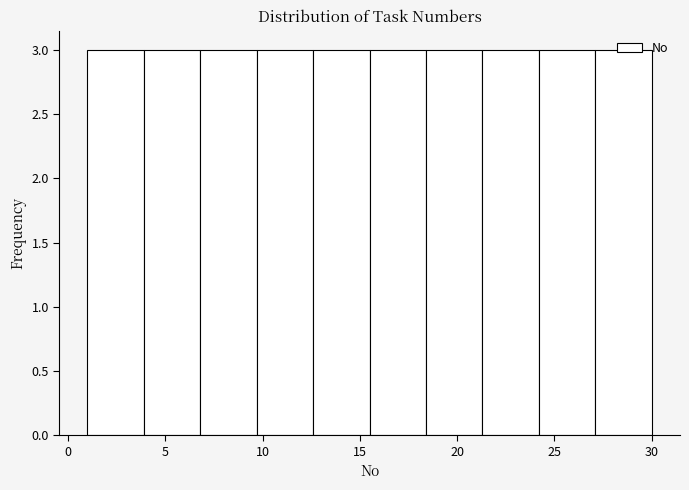

What is the height of the bar covering 21.3 to 24.2 on the x-axis? Neither the bar edges nor the heights are printed on the chart, so give them approximately, as read against the axes.

3